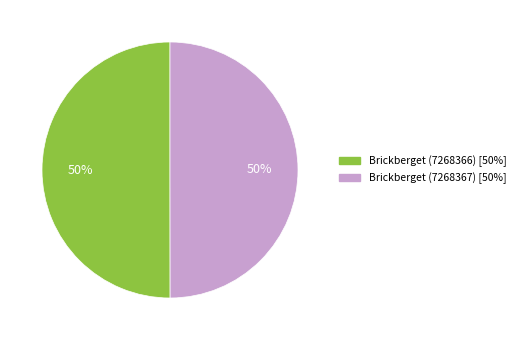

To the nearest percent, what is the combined percentage of Brickberget (7268366) and Brickberget (7268367)?

100%